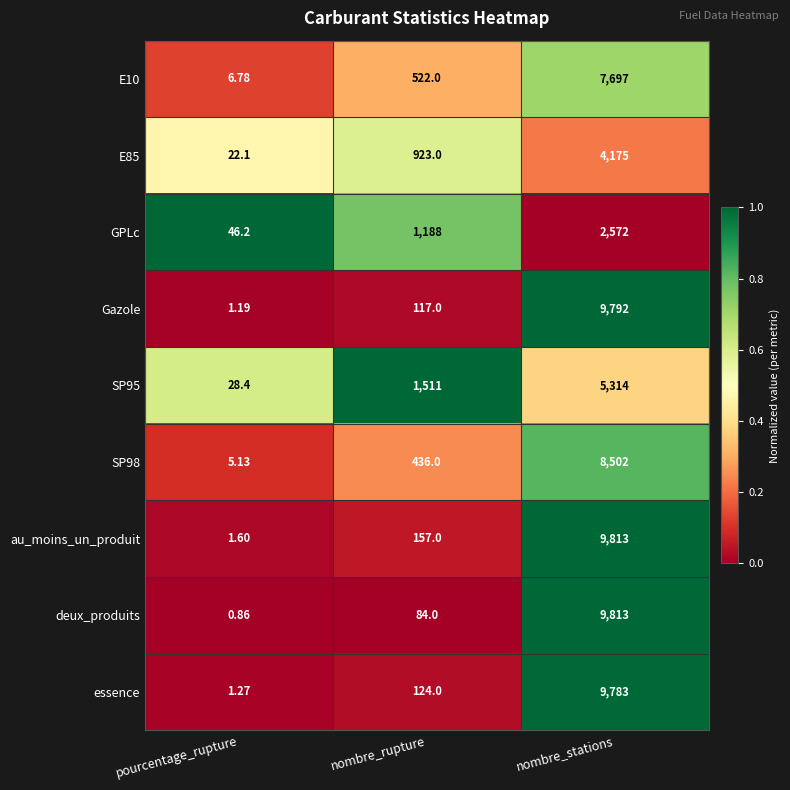

Which series has the largest total across all categories?

au_moins_un_produit